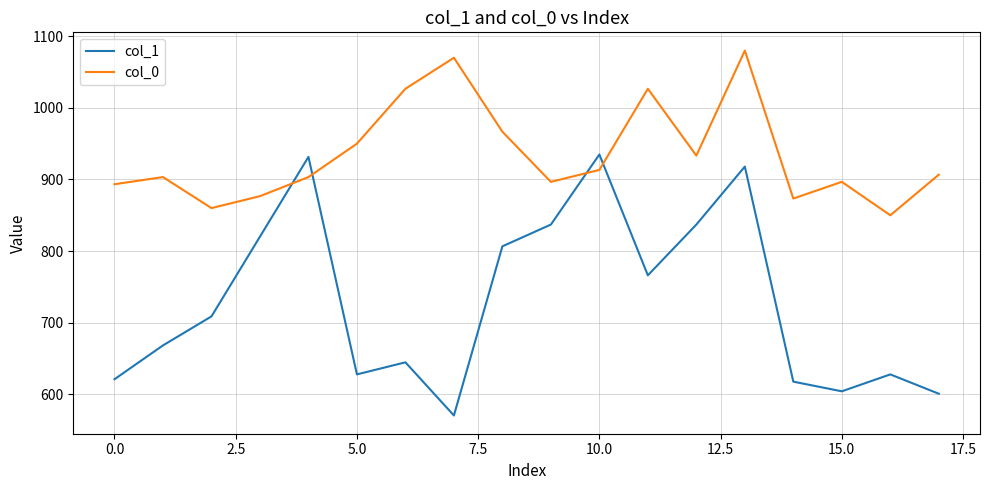

Which series has the largest total across all categories?

col_0